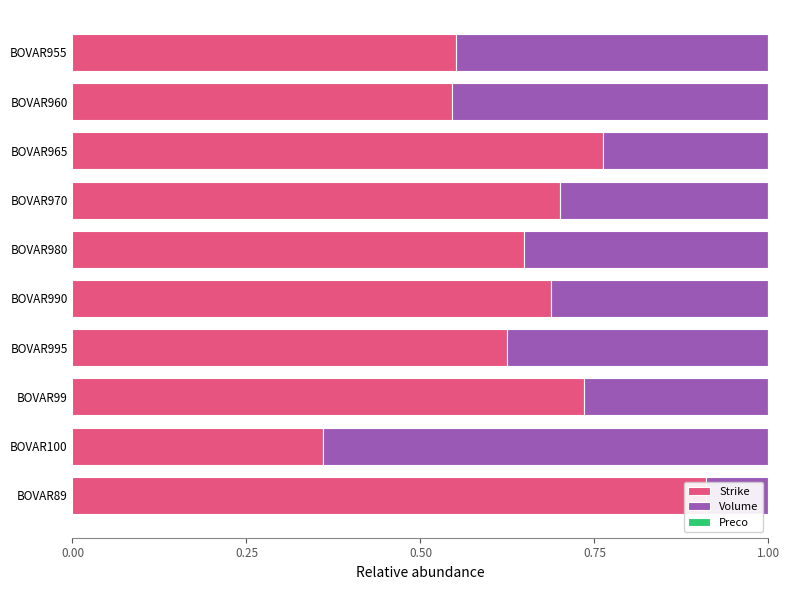

What position from the right is BOVAR995?

7